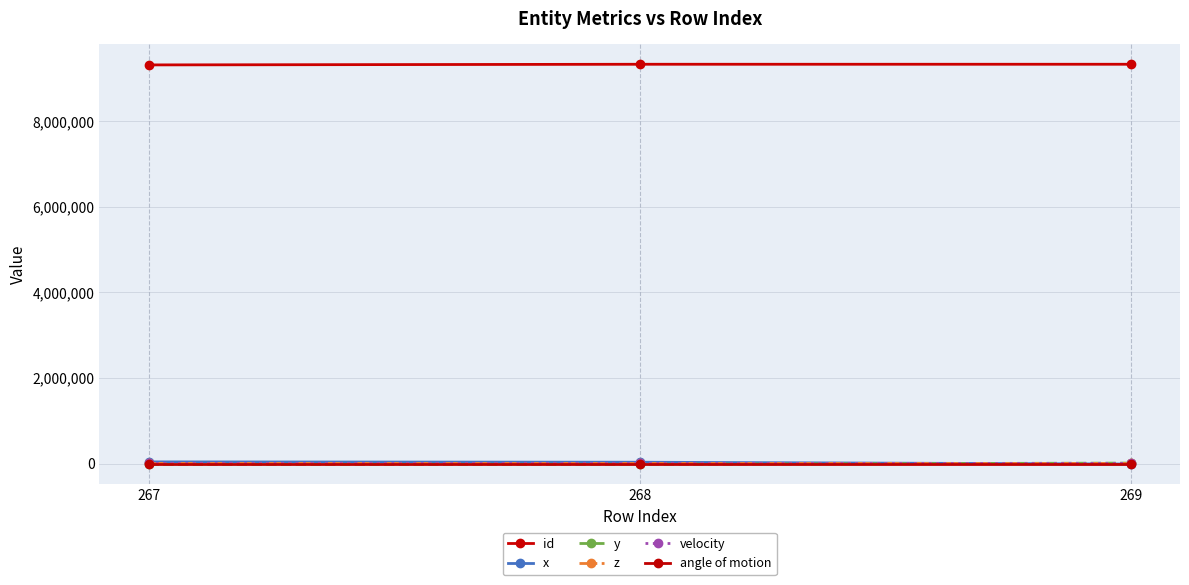

At how many categories does at least one series exceed 3840475?

3